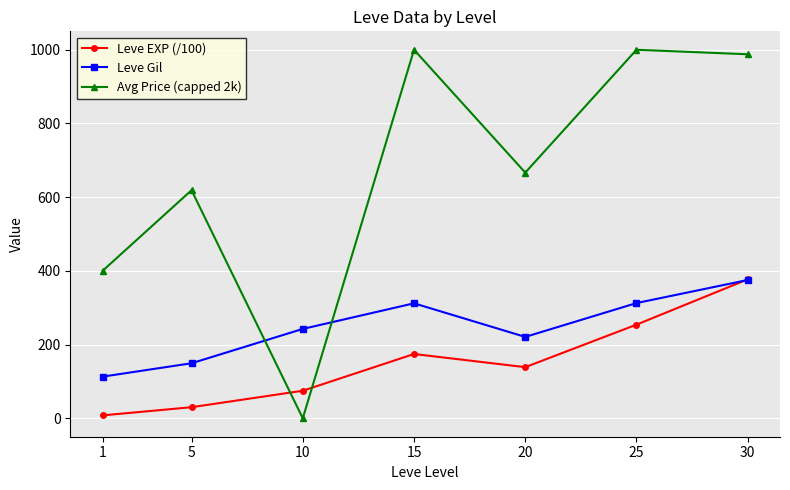

Which series has the largest range (max minus min)?

Avg Price (capped 2k)